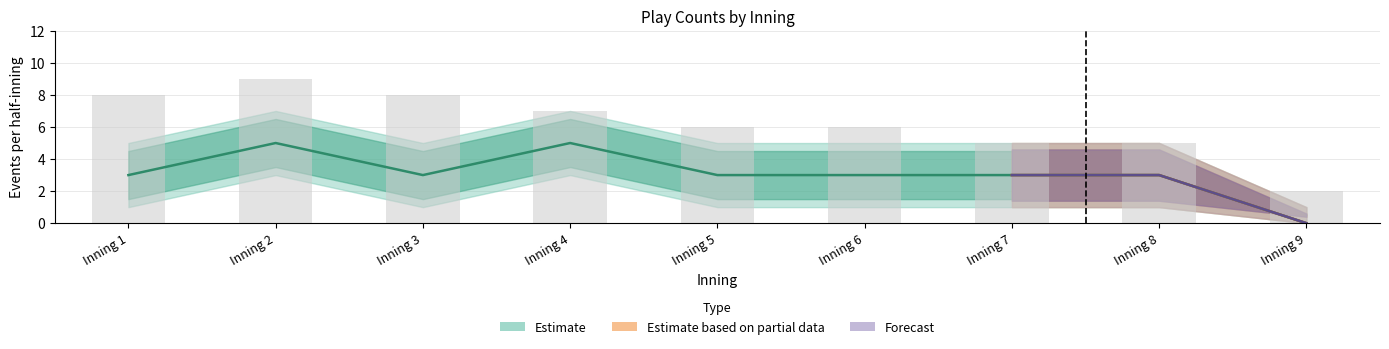

What is the value of the Georgia St. top bar at the 6th from the left?

3